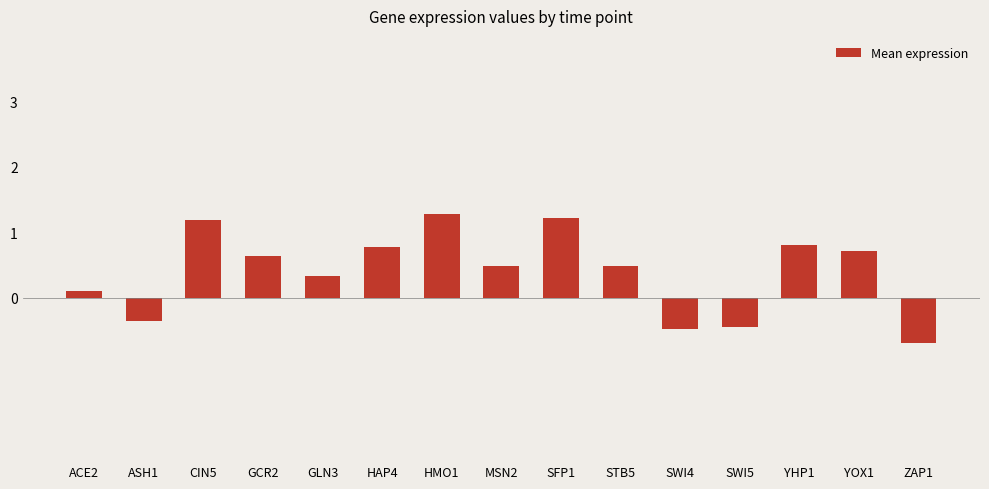

What is the sum of all values?

6.0